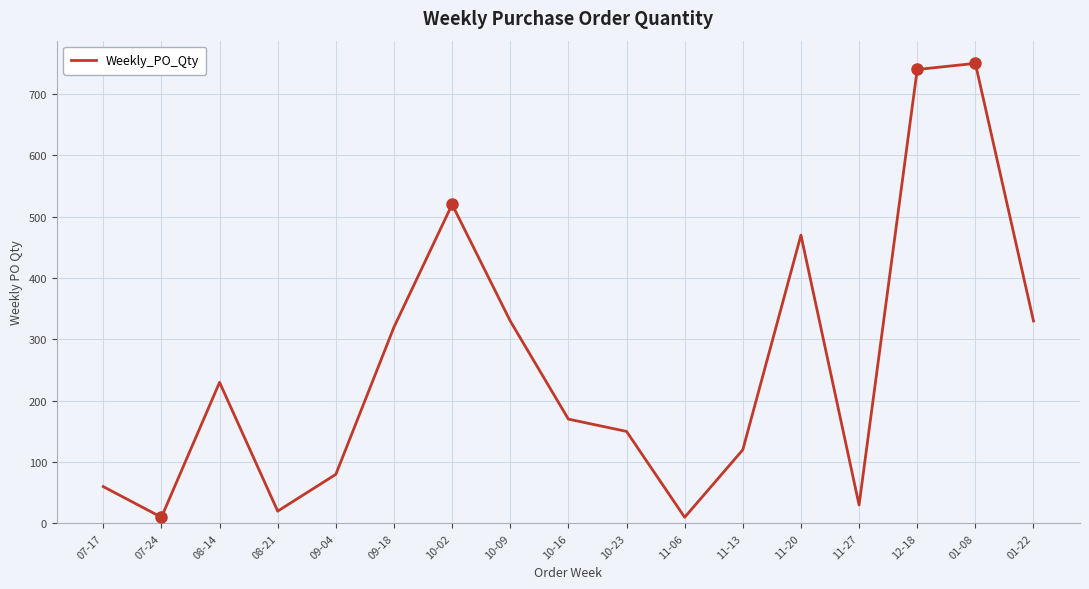

The value at 10-16 is 170. True or false?

True